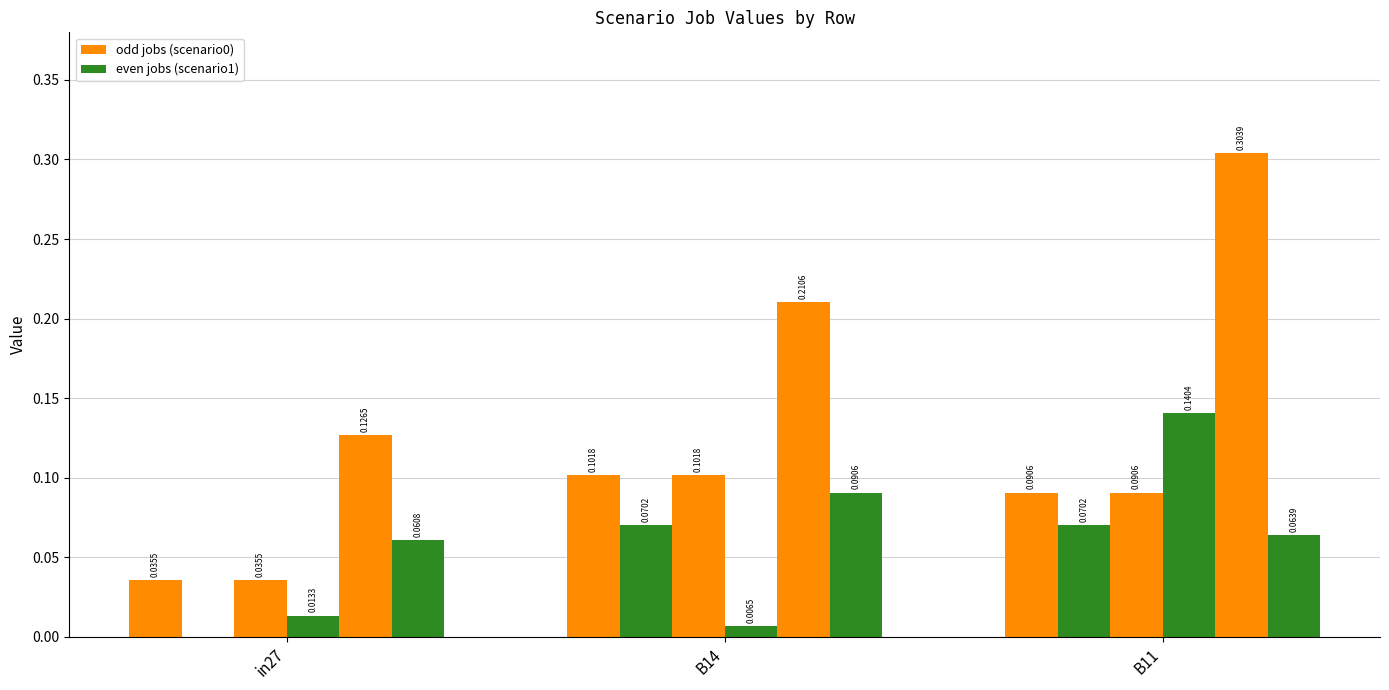

Are the bars horizontal?

No